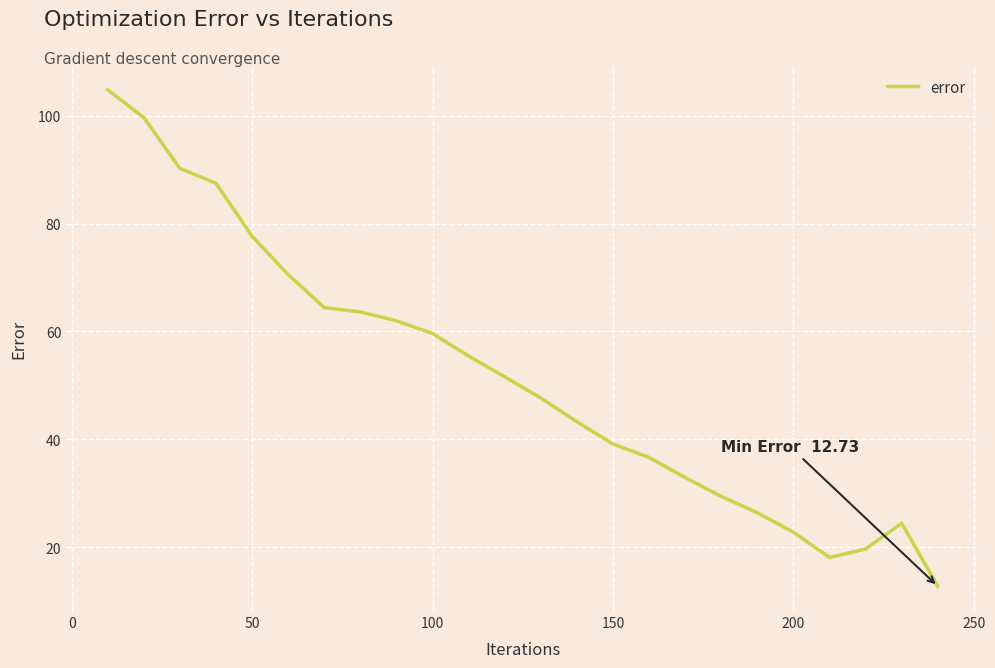

What is the difference between the maximum and minimum values?

92.1